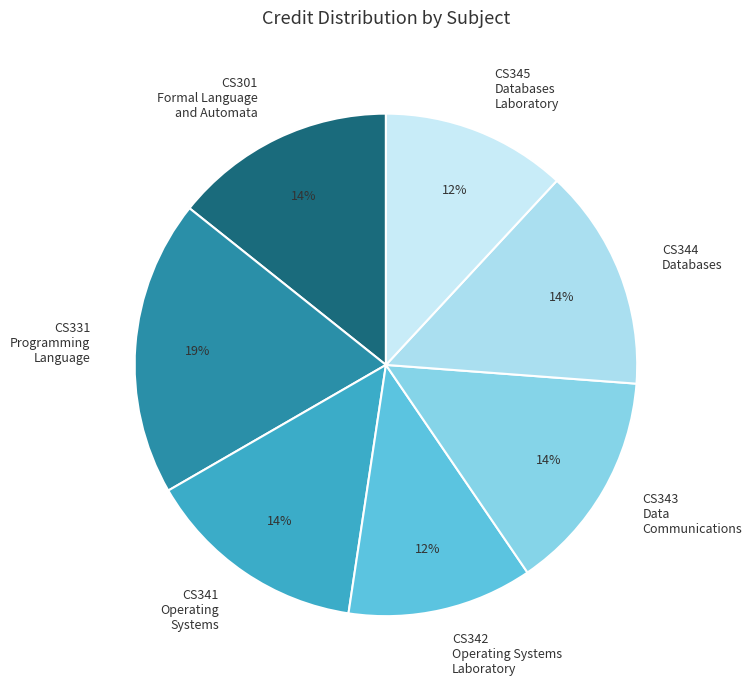

Does any single category account for the majority?

No